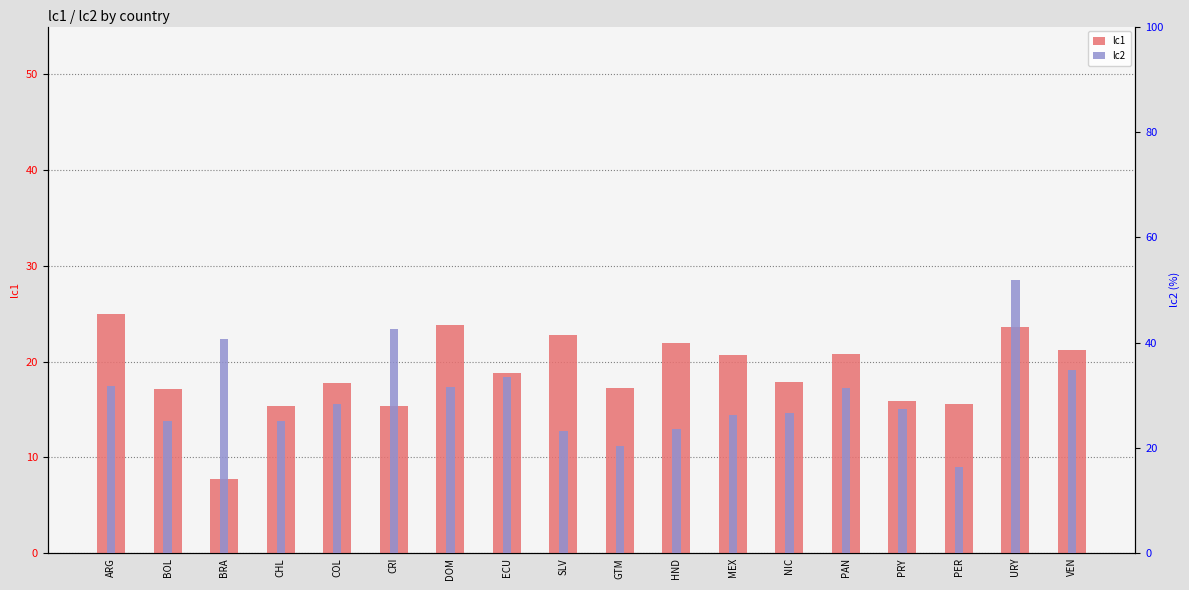

Which category has the lowest value in the lc2 series?

PER